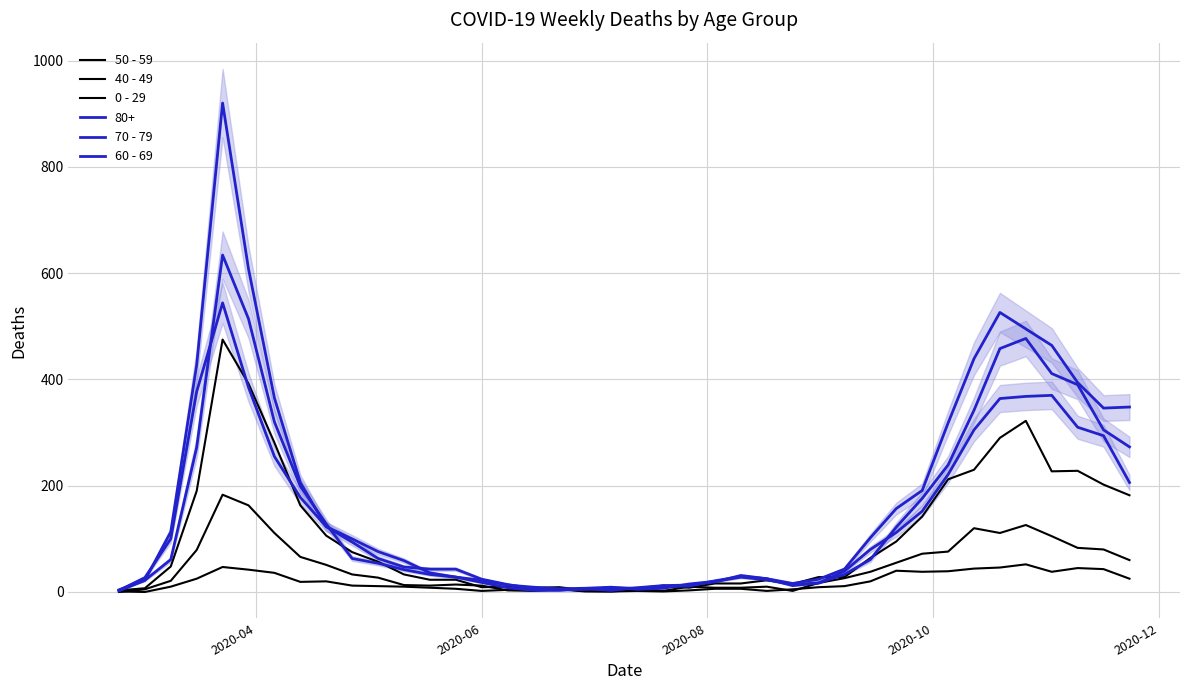

True or false: 0 - 29 and 50 - 59 intersect in this chart.

False